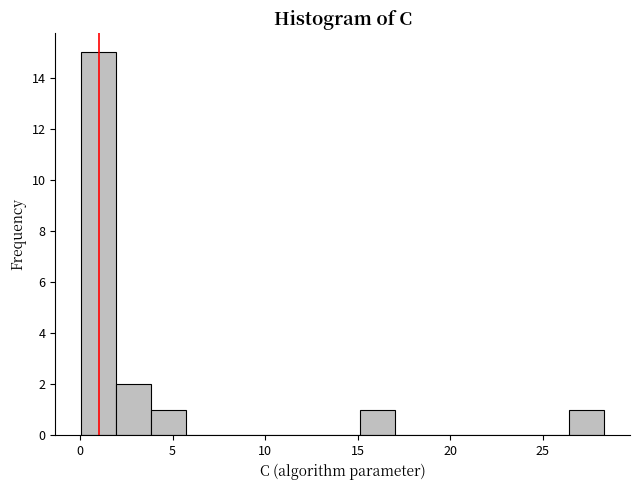

Around what value on the x-axis is the tallest bar? Give the approximate position of its centre, as read against the axis.

1.0